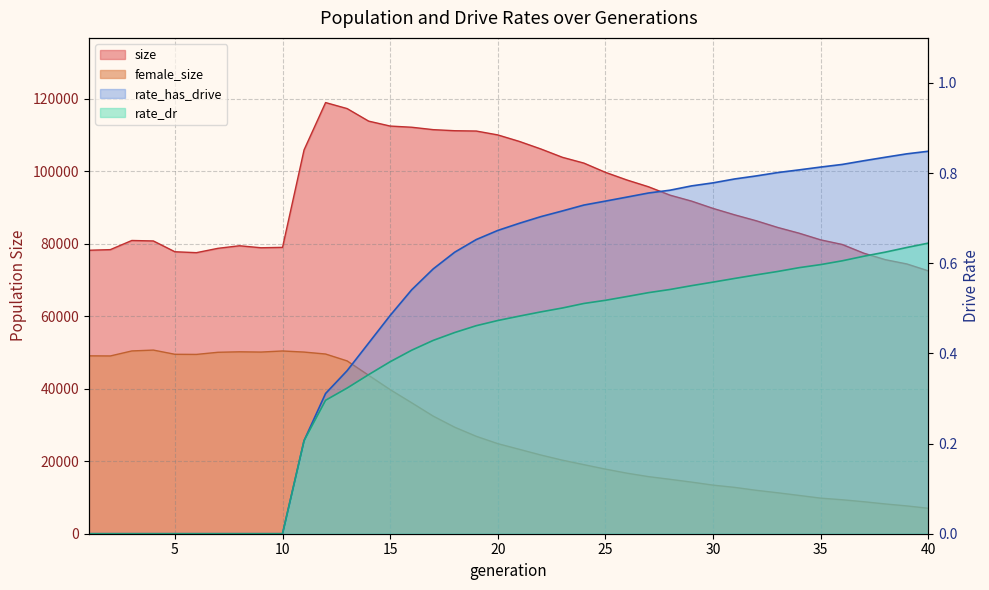

What is the greatest value displayed?

118907.0